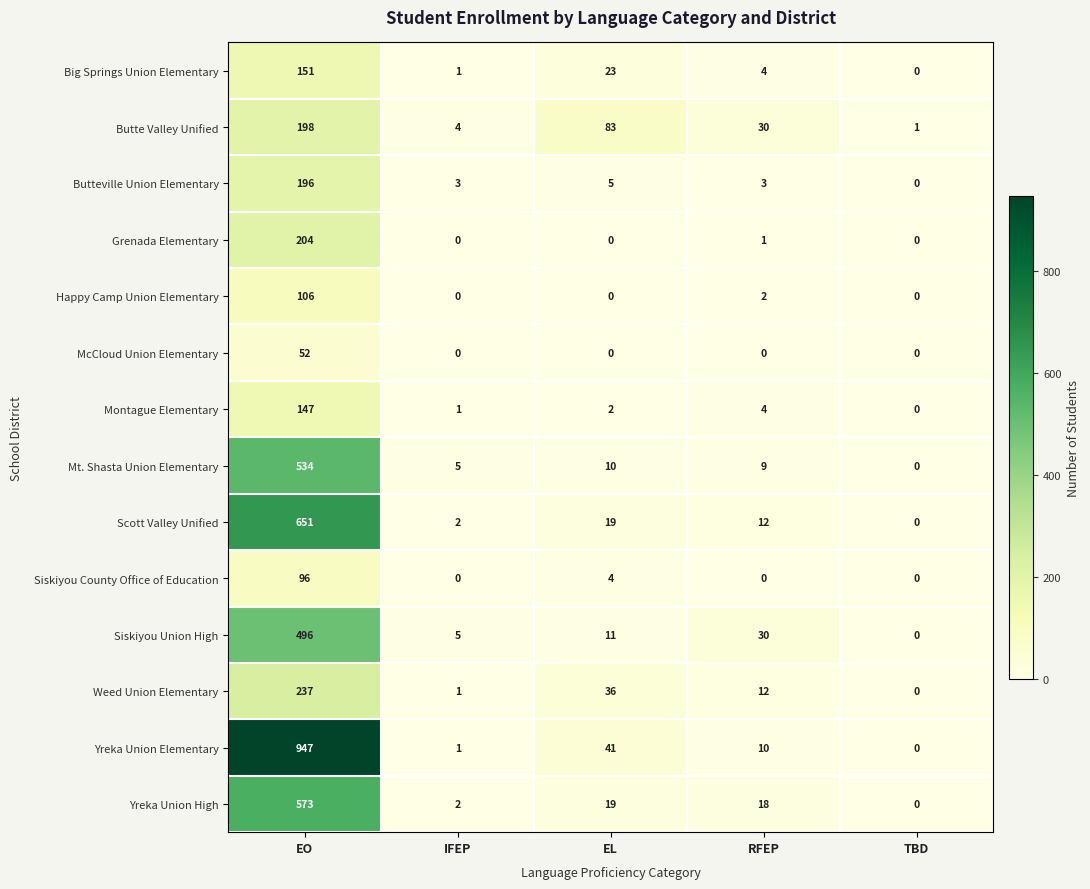

What is the total value across all series at EL?

253